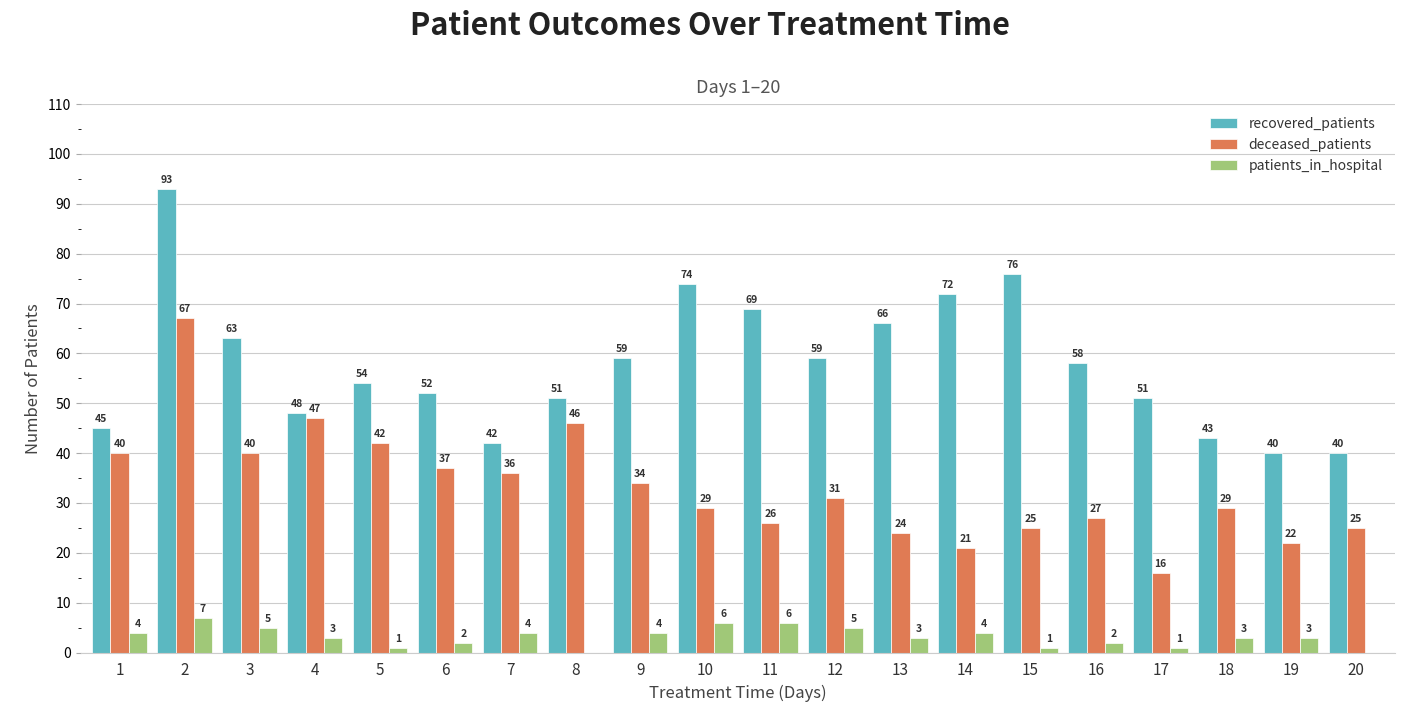

Between 5 and 19, which series saw the biggest shift?

deceased_patients